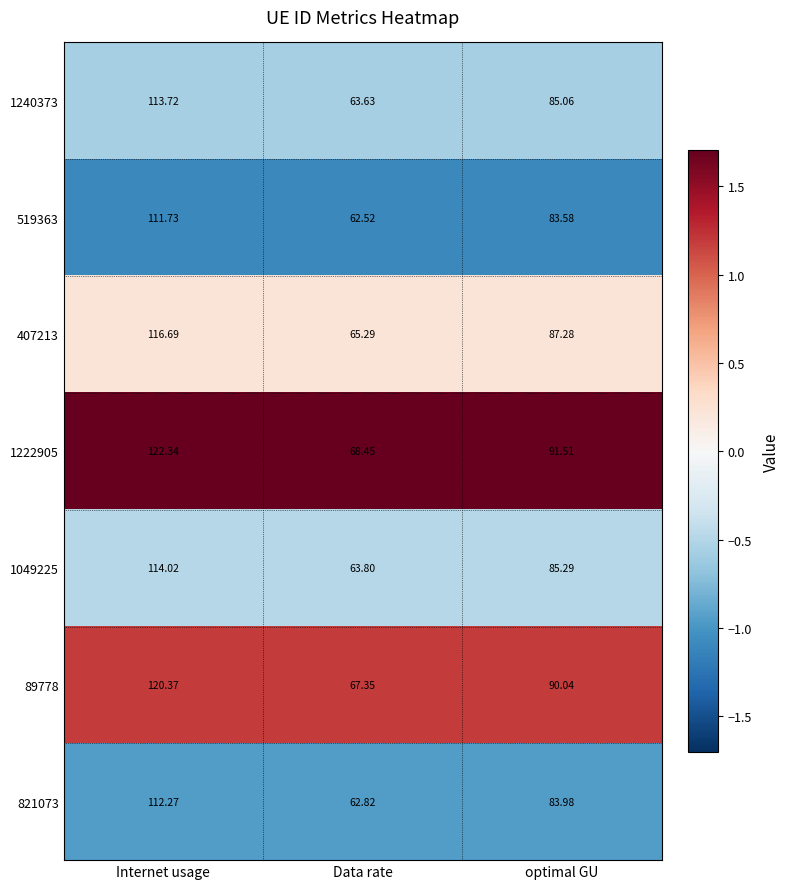

At which category is the sum across all series the highest?

Internet usage